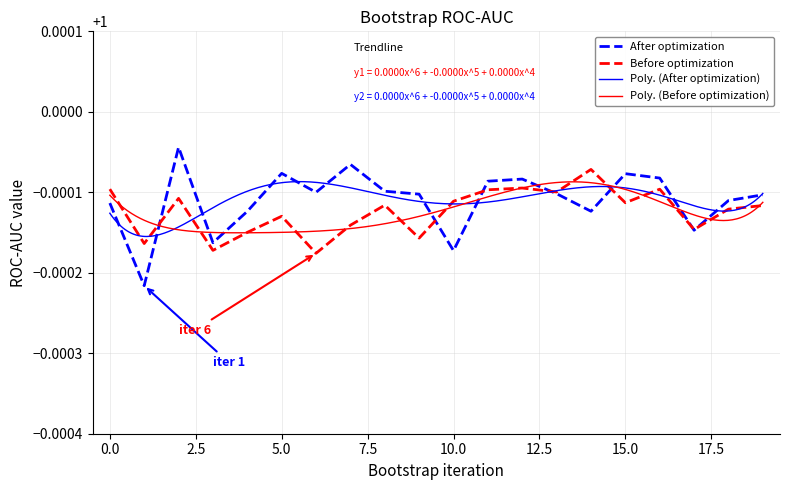

List the series in order of their peak value, highest first.

After optimization, Before optimization